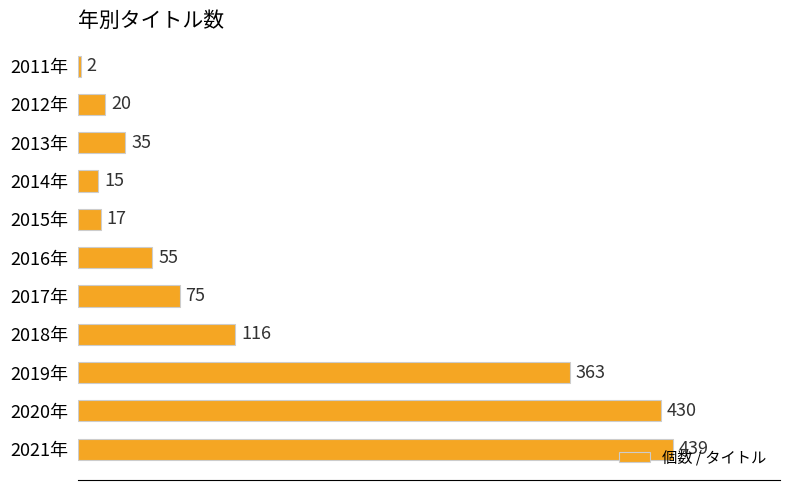

Between 2017年 and 2012年, which is larger?

2017年